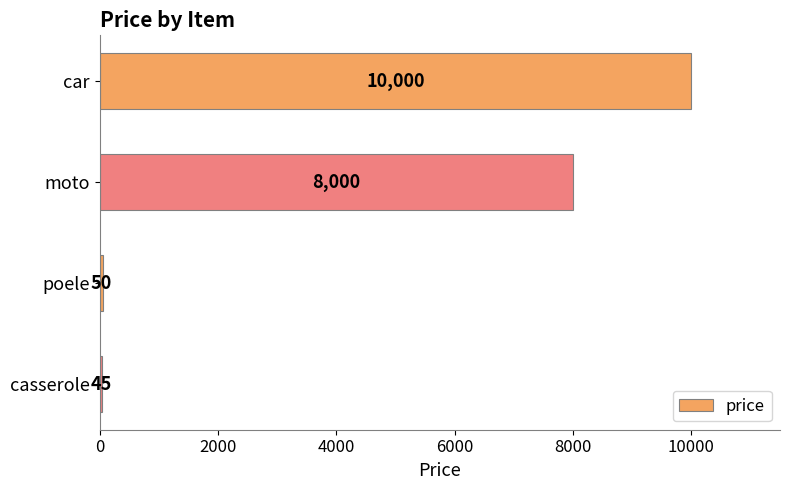

How many bars are there in total?

4